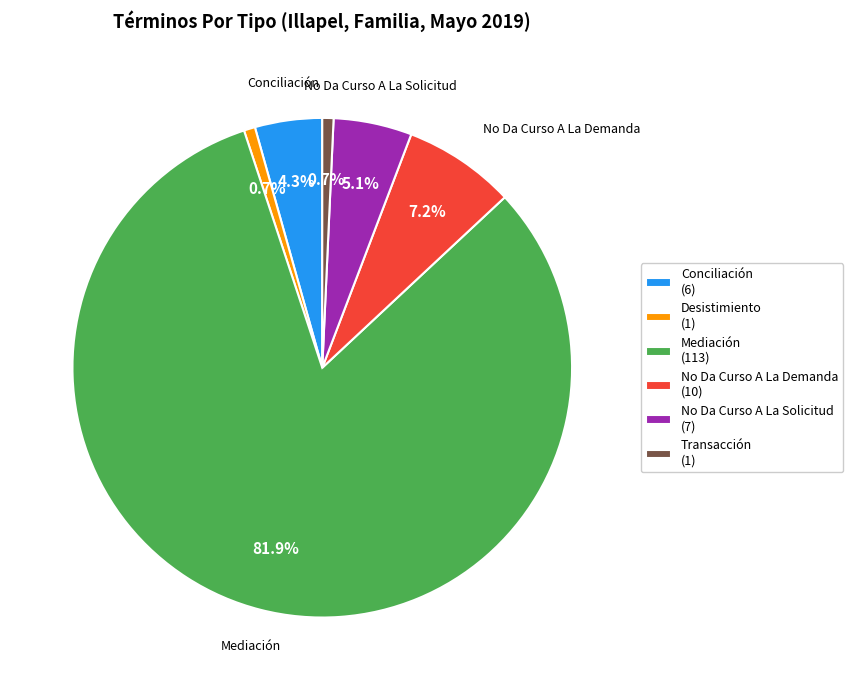

How many slices are in this pie chart?

6